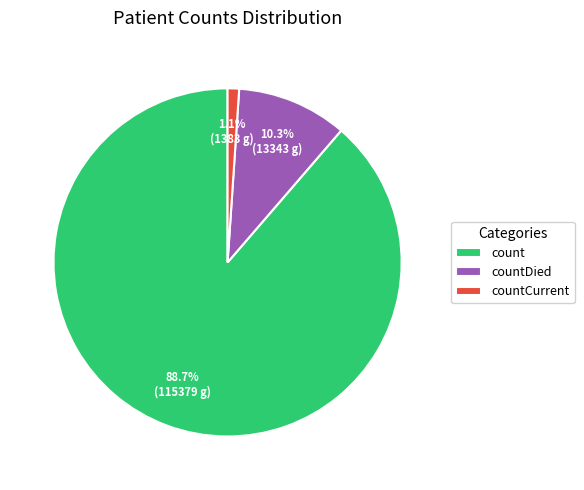

What is the largest slice in the pie chart?

count